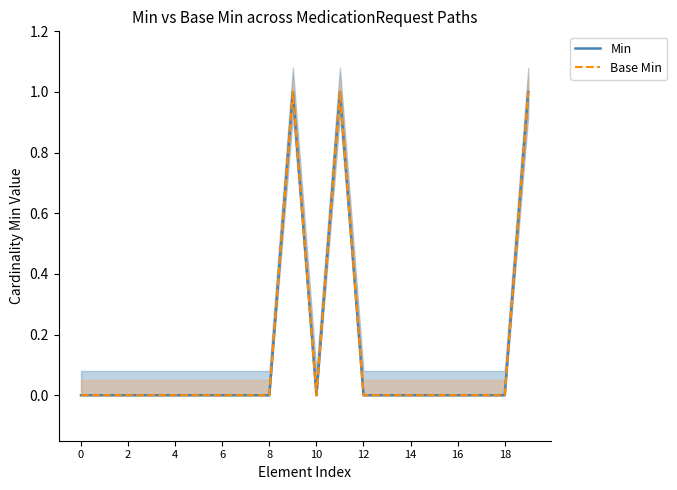

How many lines are shown in the chart?

2